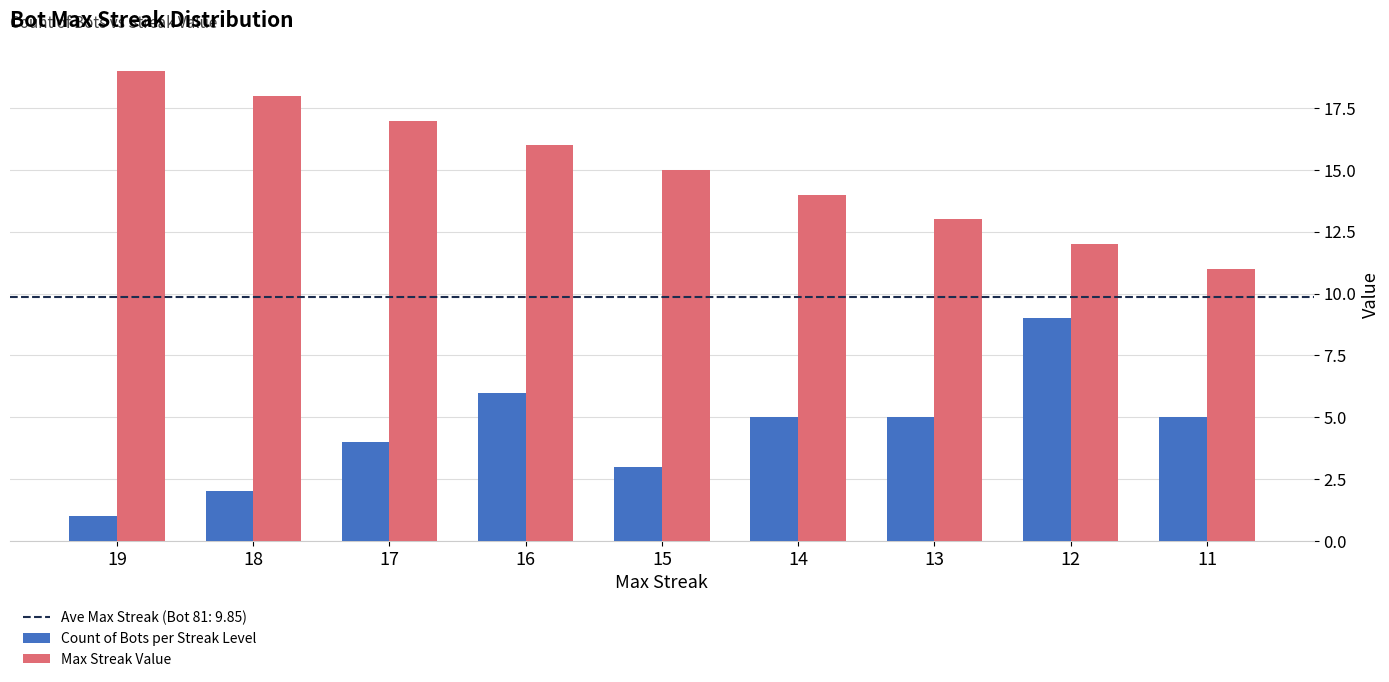

Between 15 and 14, which series saw the biggest shift?

Count of Bots per Streak Level